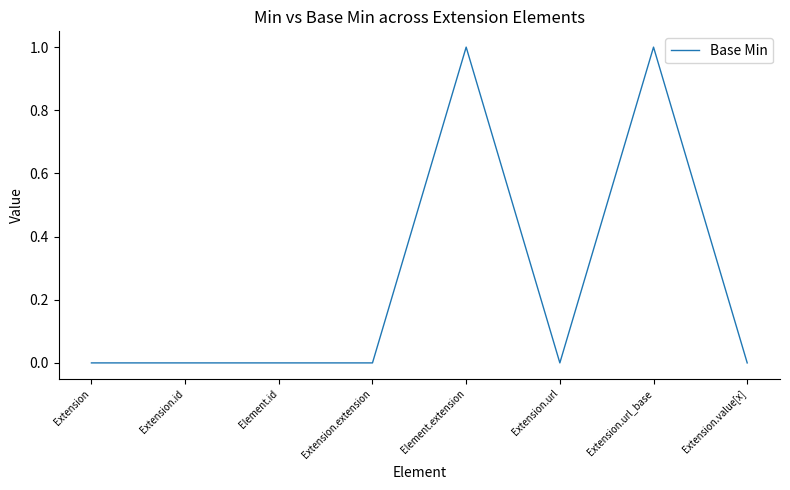

True or false: there are more than 0 points higher than both neighbors.

True